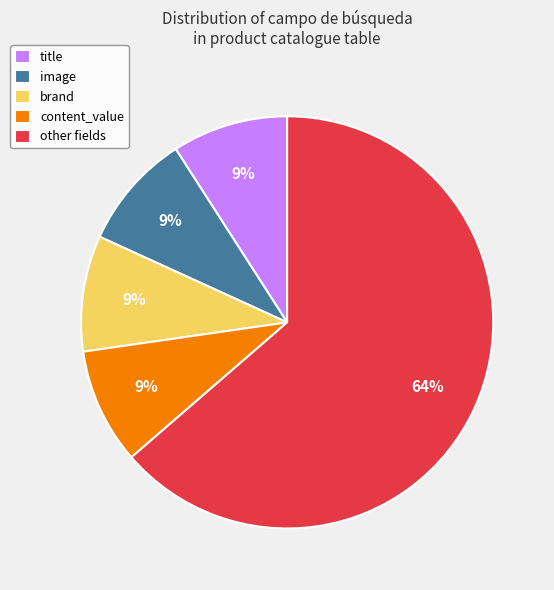

The brand slice represents 14% of the pie. True or false?

False